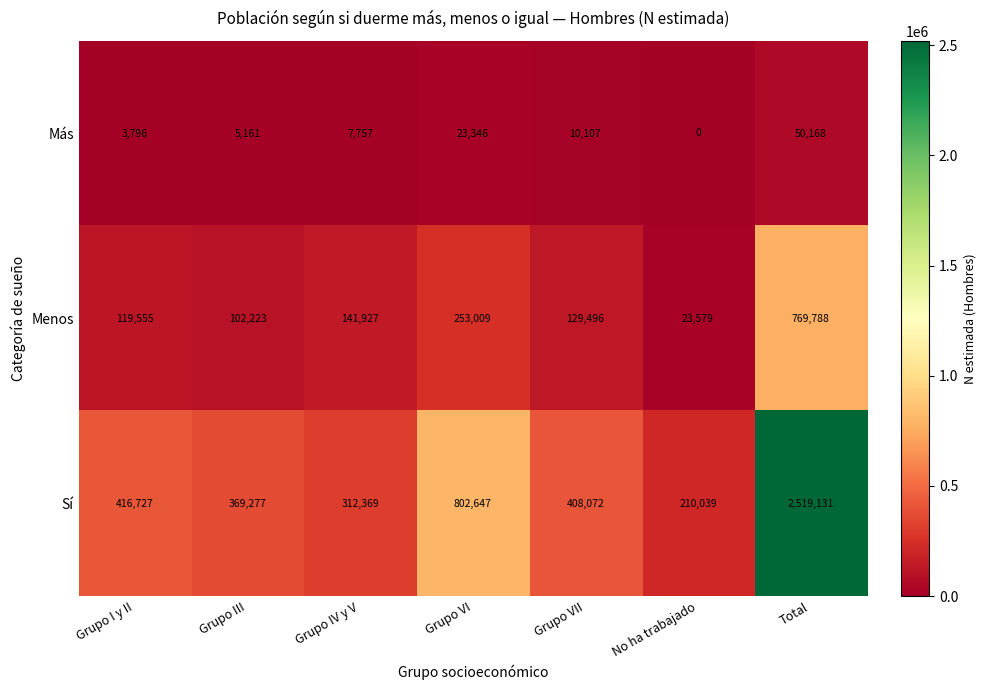

Reading right to left, extract all data points from this chart.

Más: 50168	0	10107	23346	7757	5161	3796
Menos: 769788	23579	129496	253009	141927	102223	119555
Sí: 2519131	210039	408072	802647	312369	369277	416727